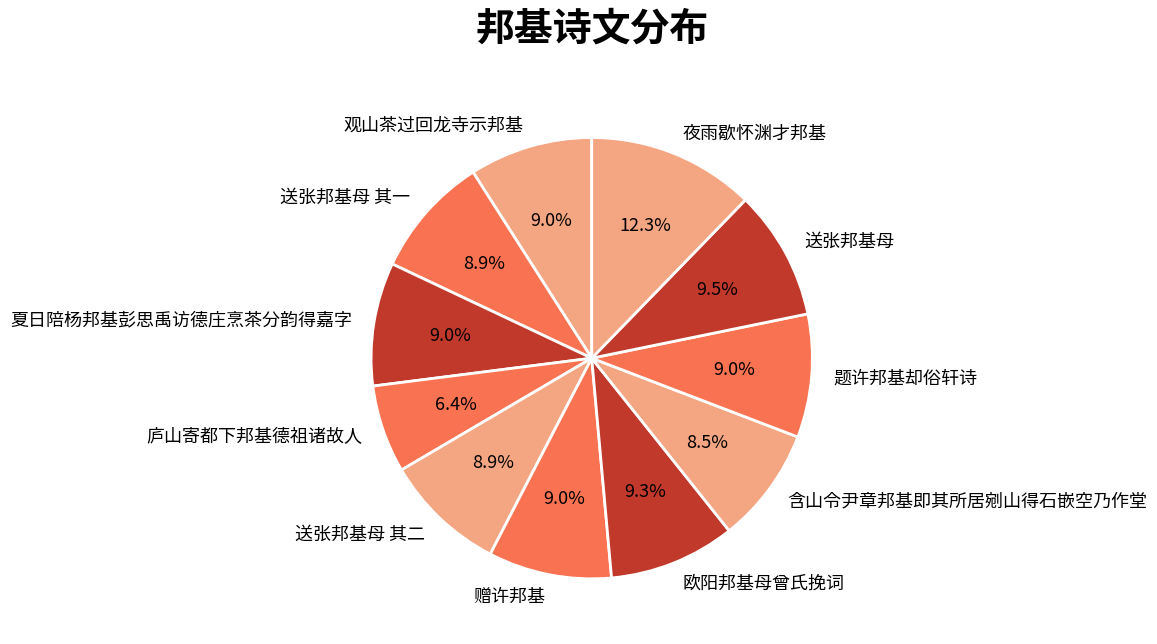

The 庐山寄都下邦基德祖诸故人 slice represents 12% of the pie. True or false?

False